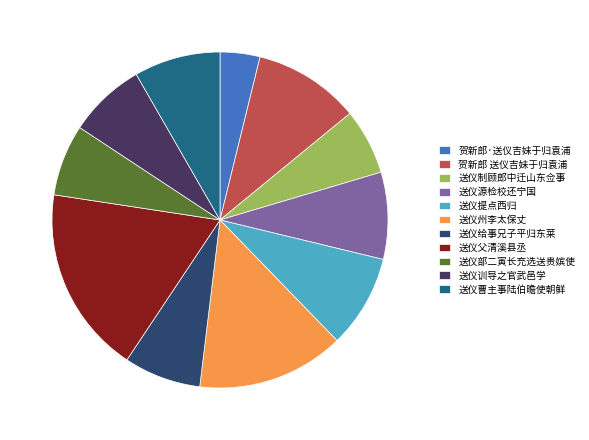

To the nearest percent, what portion does 送仪部二寅长充选送贵嫔使 represent?

7%